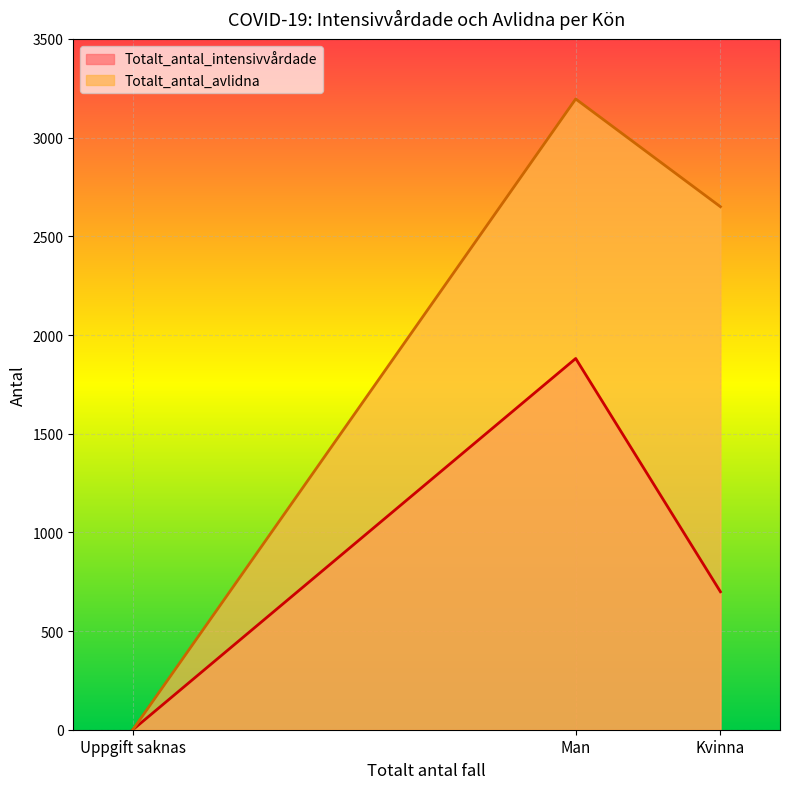

What is the sum of the Totalt_antal_intensivvårdade values at Kvinna and Uppgift saknas?

699